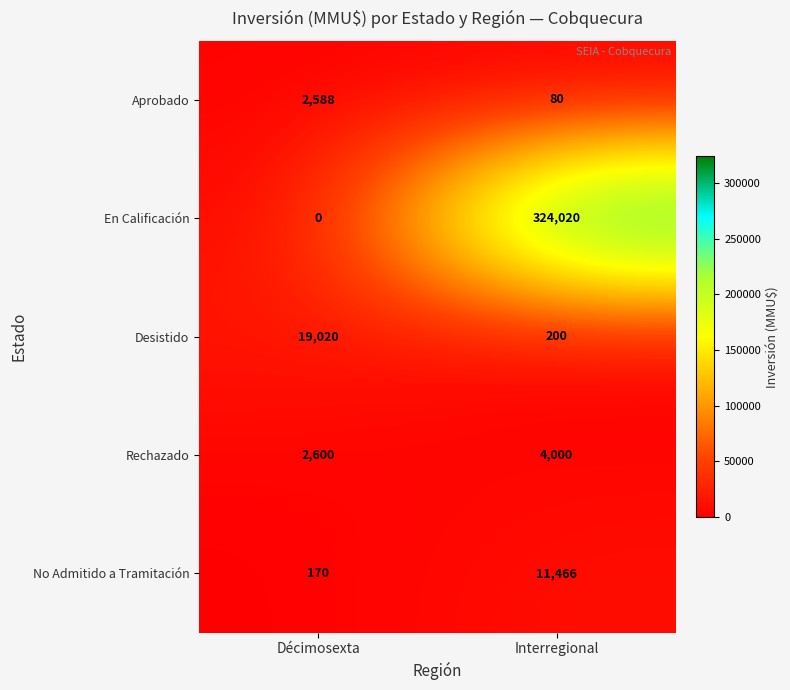

At which category does the chart reach its peak across all series?

Interregional